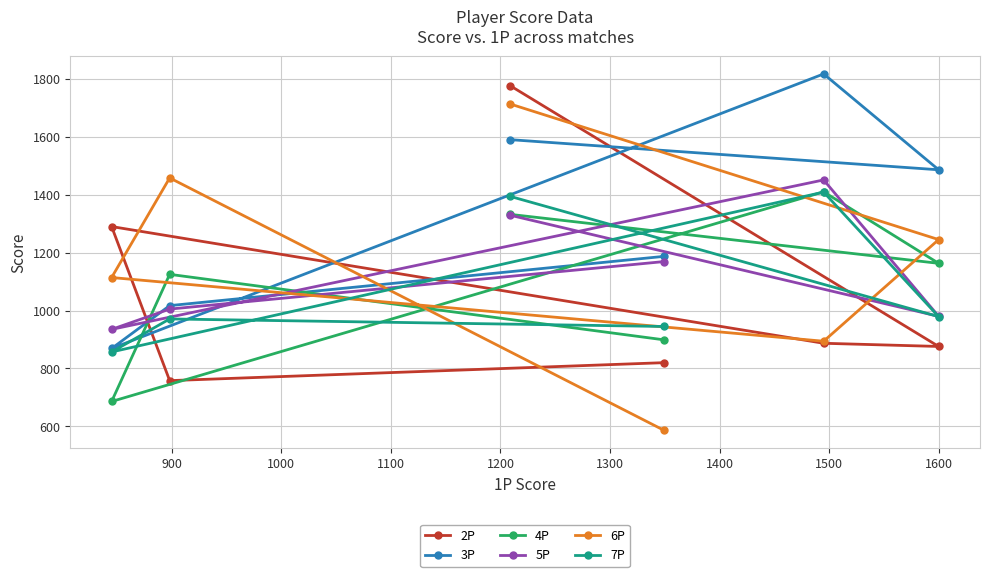

Which series has the widest spread of values?

6P